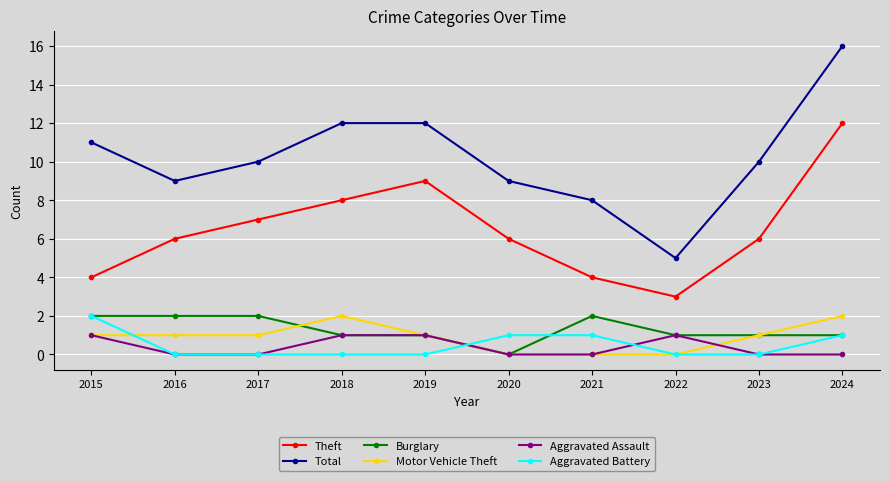

How many series are shown in this chart?

6